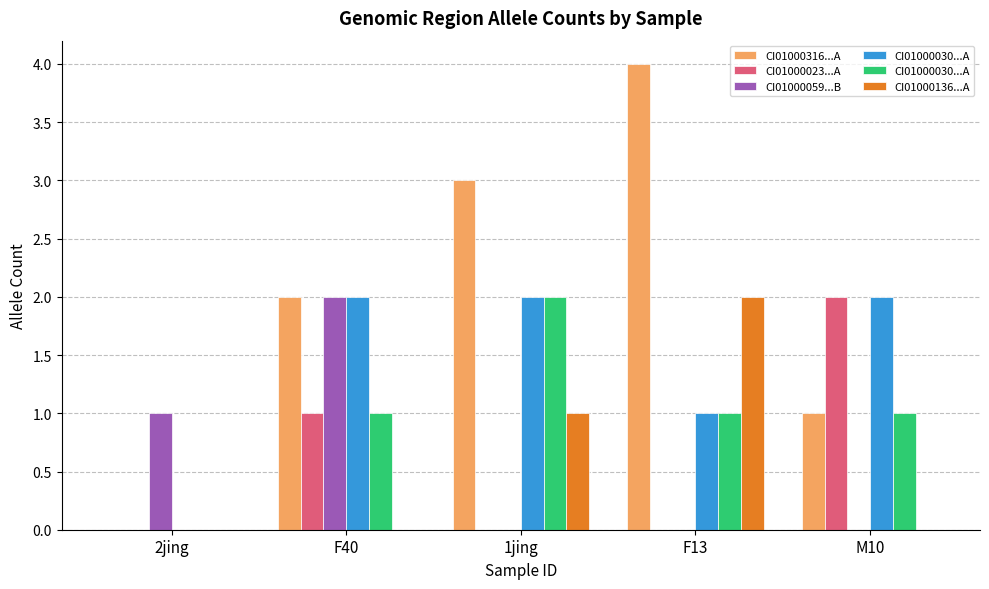

What is the greatest value displayed?

4